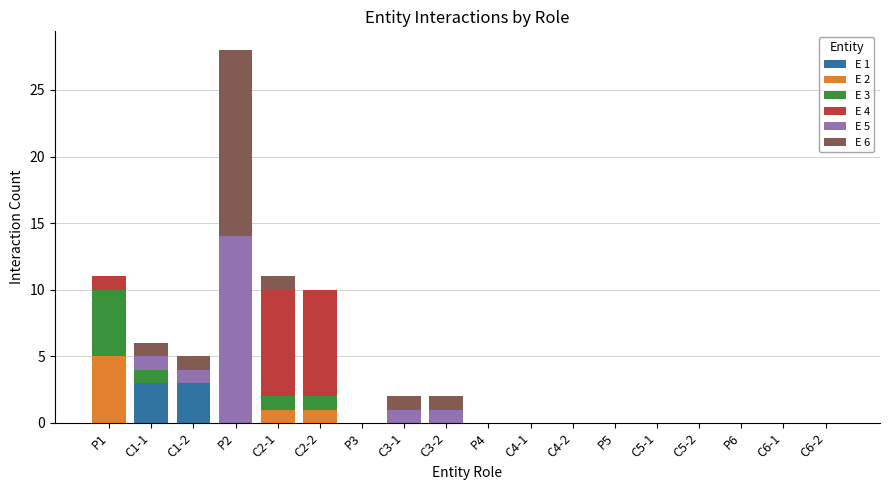

The value of E 1 at P2 is 0. True or false?

True